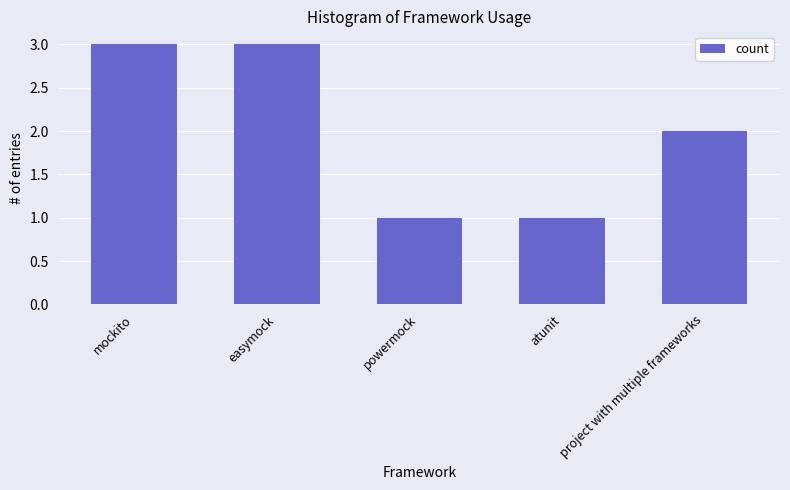

Does the chart contain stacked bars?

No